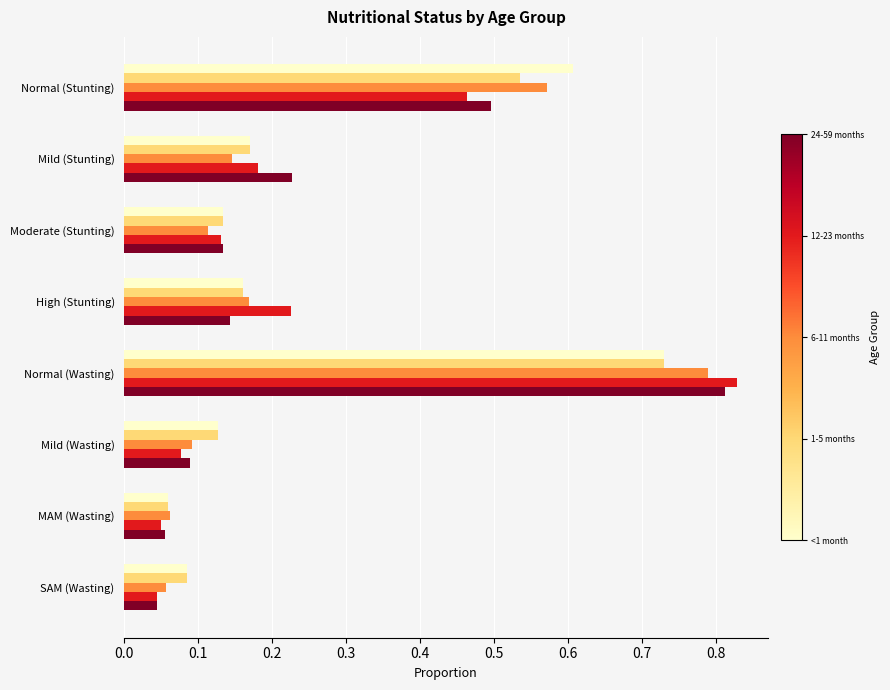

What is the total value across all series at SAM (Wasting)?

0.3